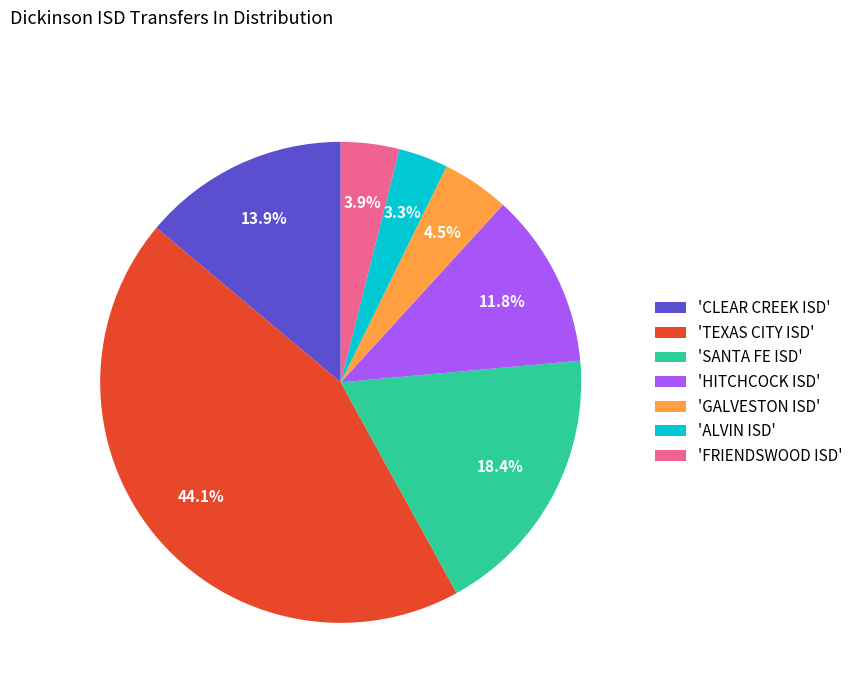

Approximately how many times larger is the value at 'CLEAR CREEK ISD' compared to 'HITCHCOCK ISD'?

1.2